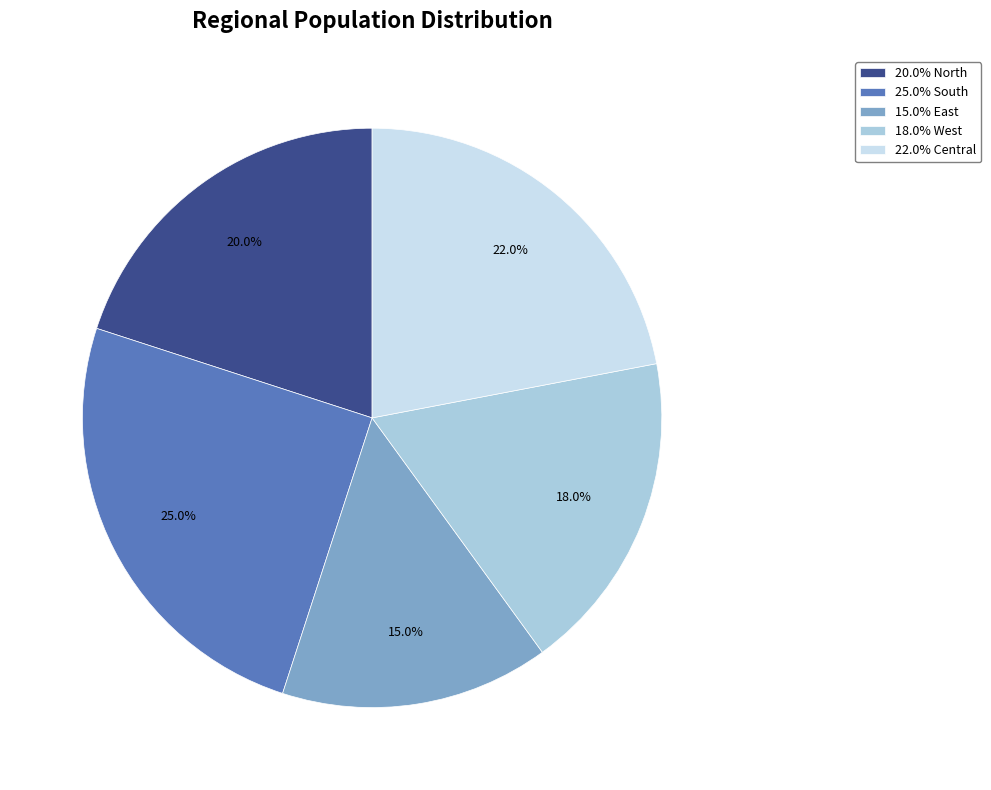

To the nearest percent, what is the average slice percentage?

20%